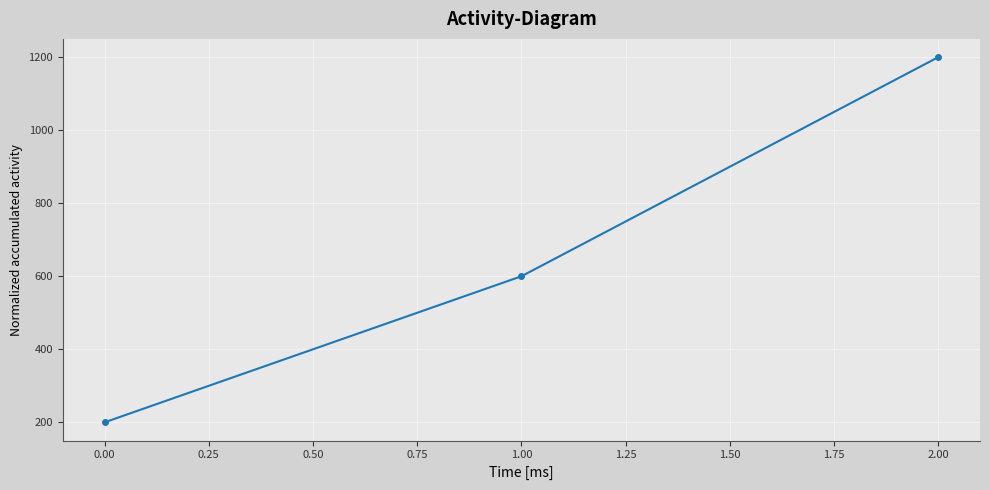

What is the maximum value shown in the chart?

1200